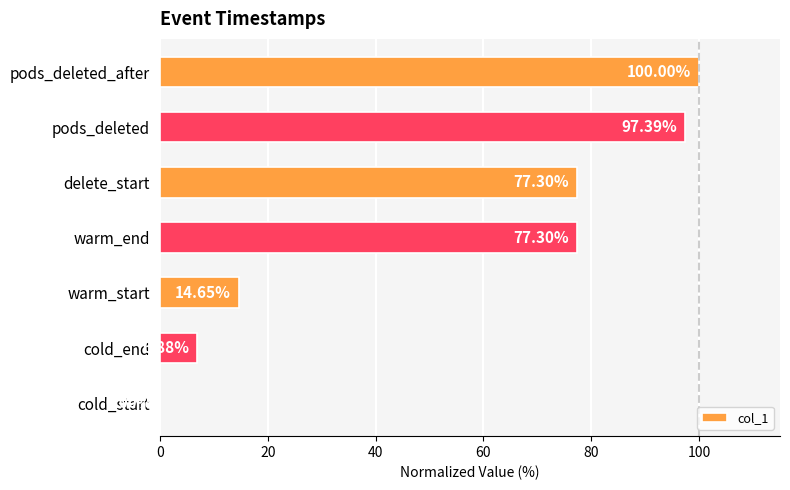

What is the sum of the values at pods_deleted and warm_start?

112.0